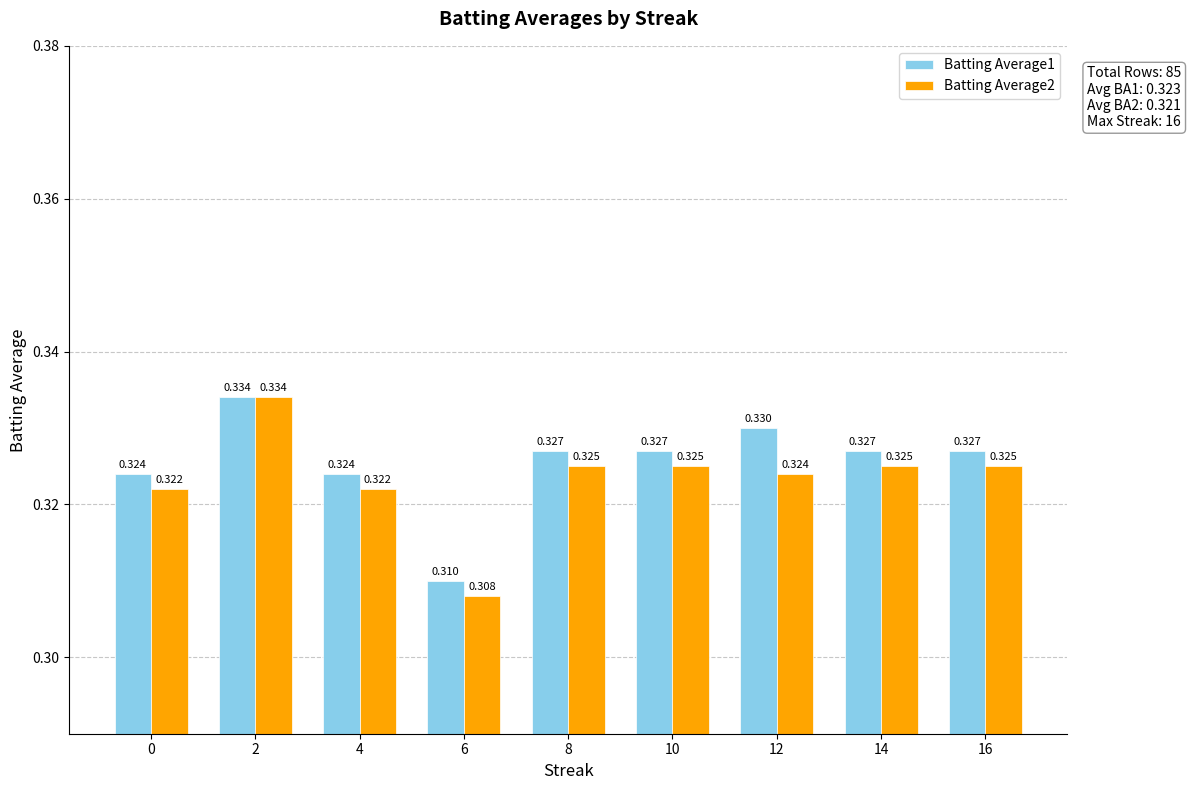

Which series has the largest range (max minus min)?

Batting Average2